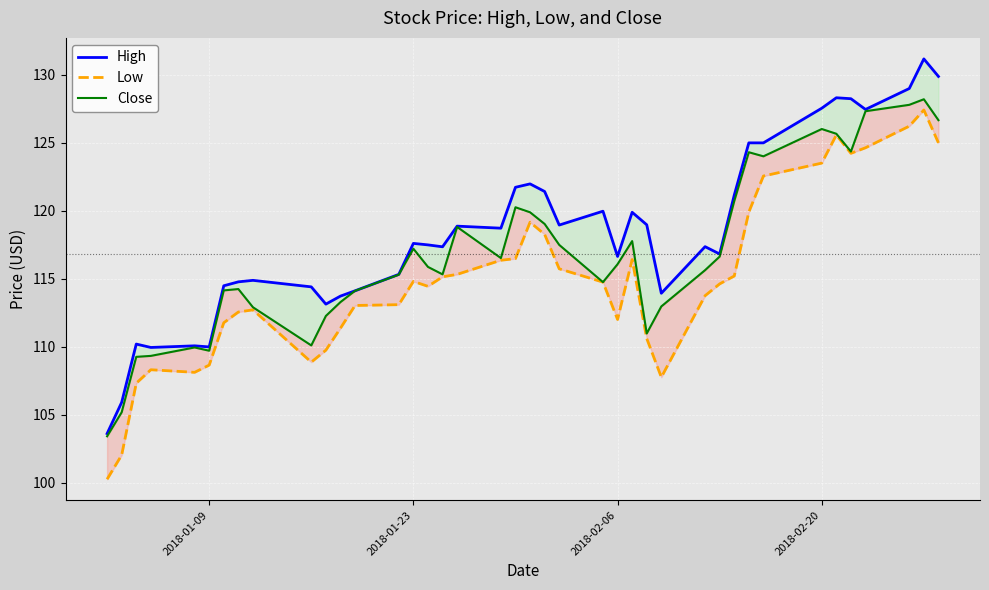

How many values in the Low series are below 114?

18